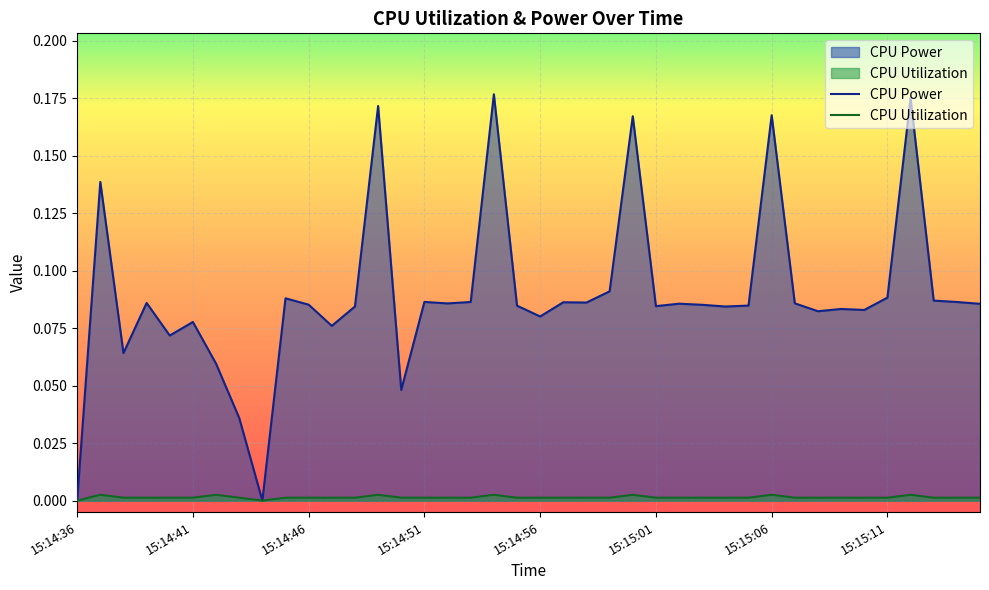

Is it true that CPU Utilization equals 0.0 at 15:14:51?

True